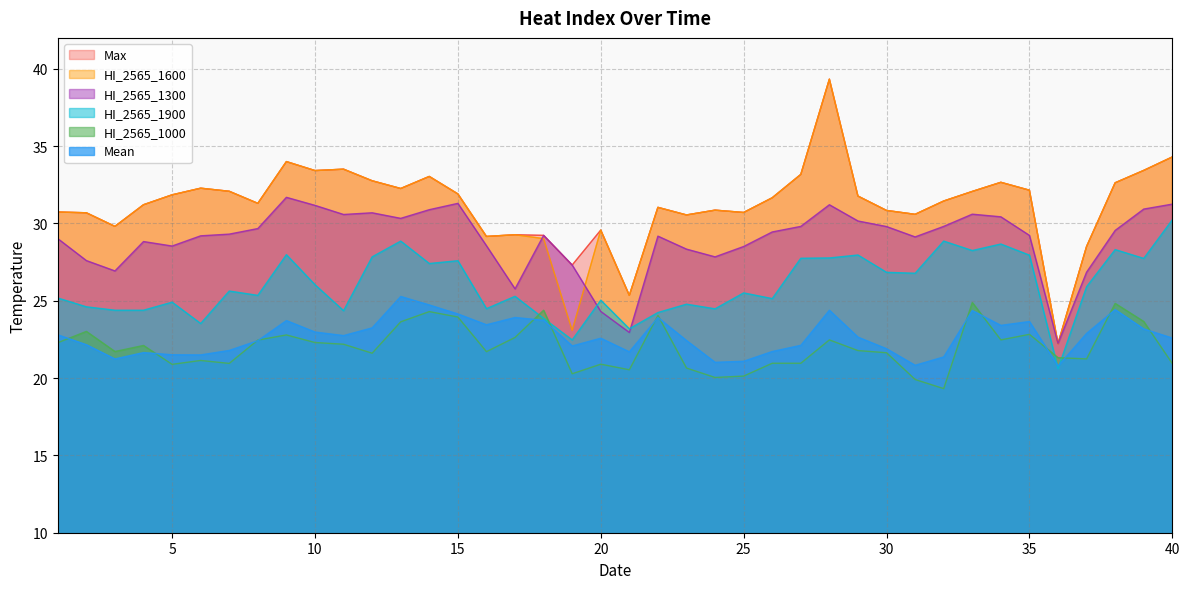

At how many categories does at least one series exceed 32?

16